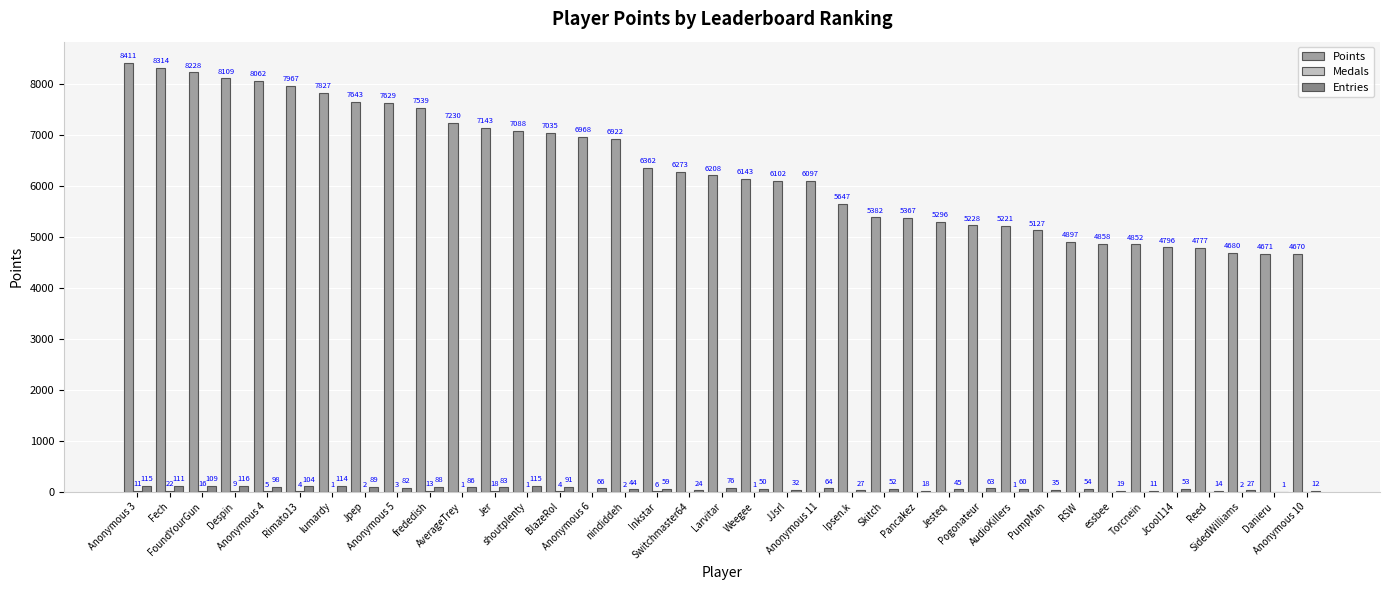

What is the sum of all Points values?

234769